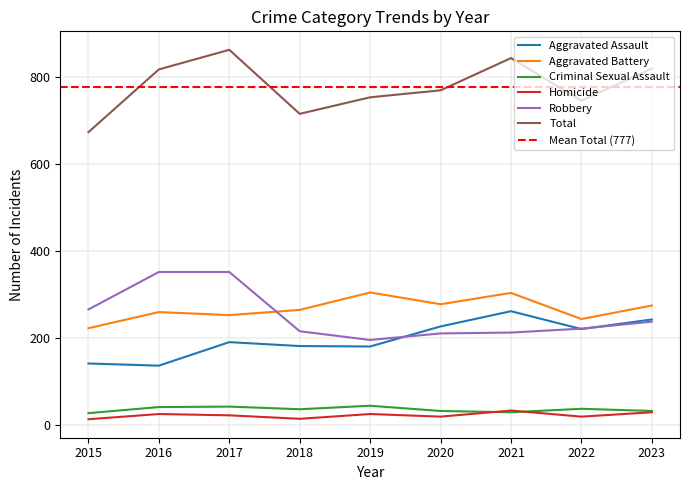

What is the minimum value for Criminal Sexual Assault?

28